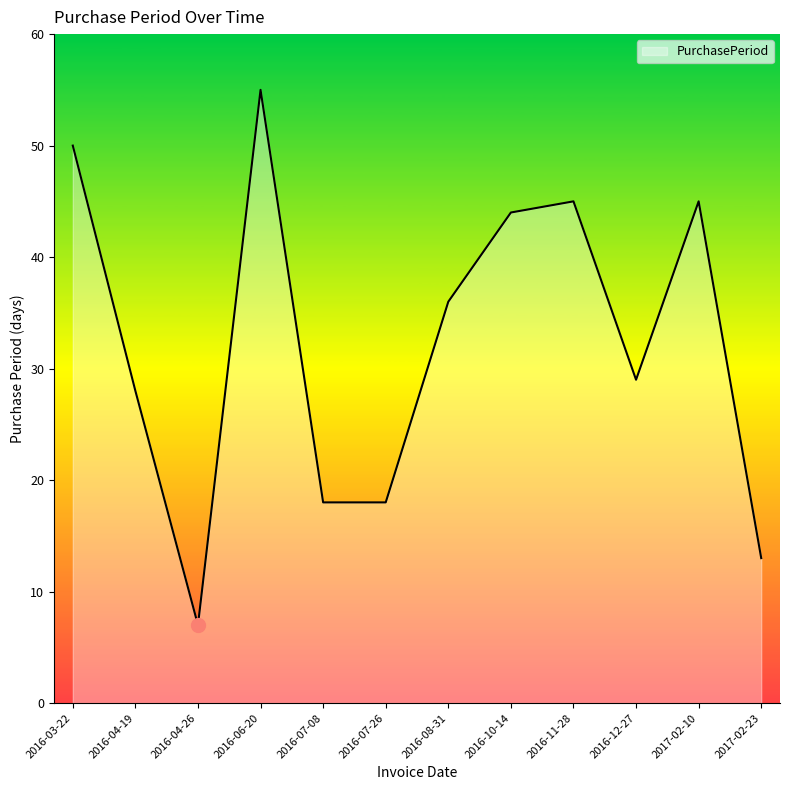

What is the smallest value displayed?

7